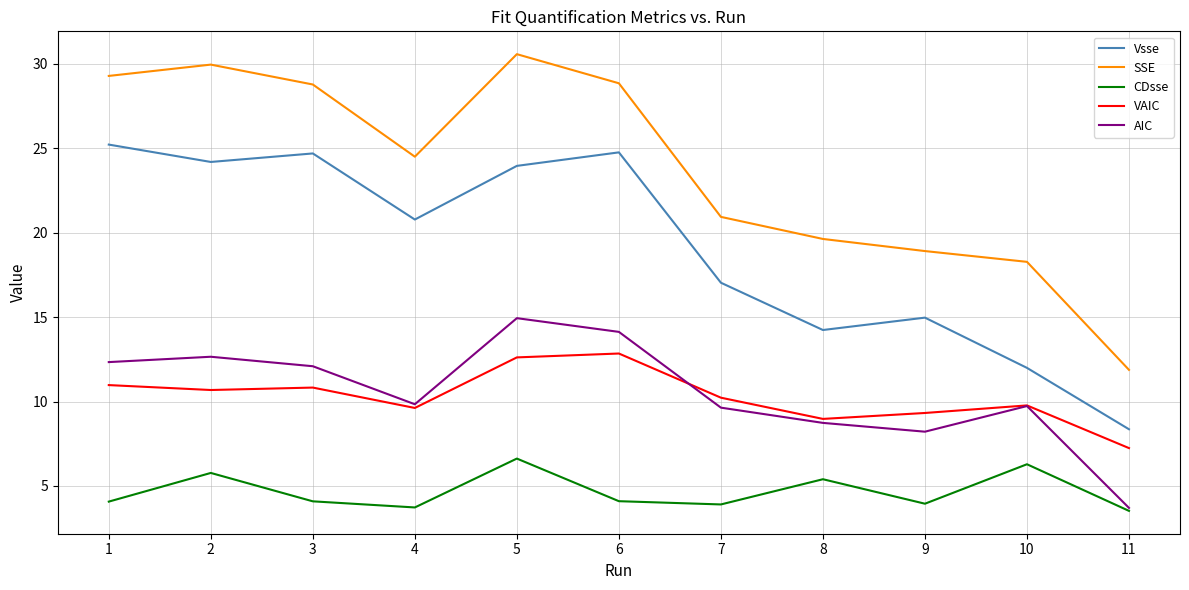

Which series ends up on top after the final intersection of VAIC and AIC?

VAIC